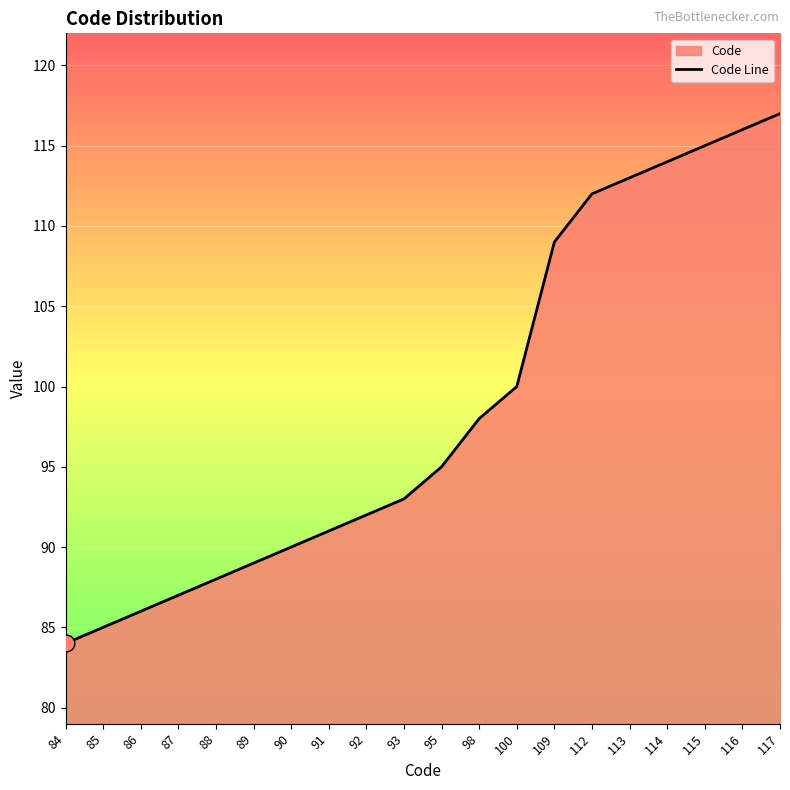

Which category has the highest value across all series?

117